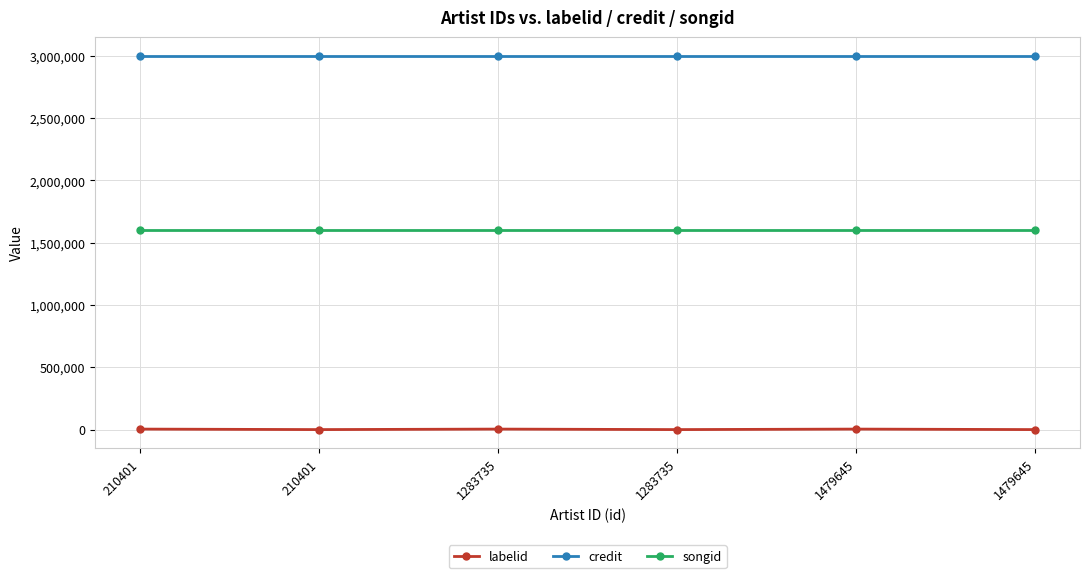

Which category has the highest value in the labelid series?

210401